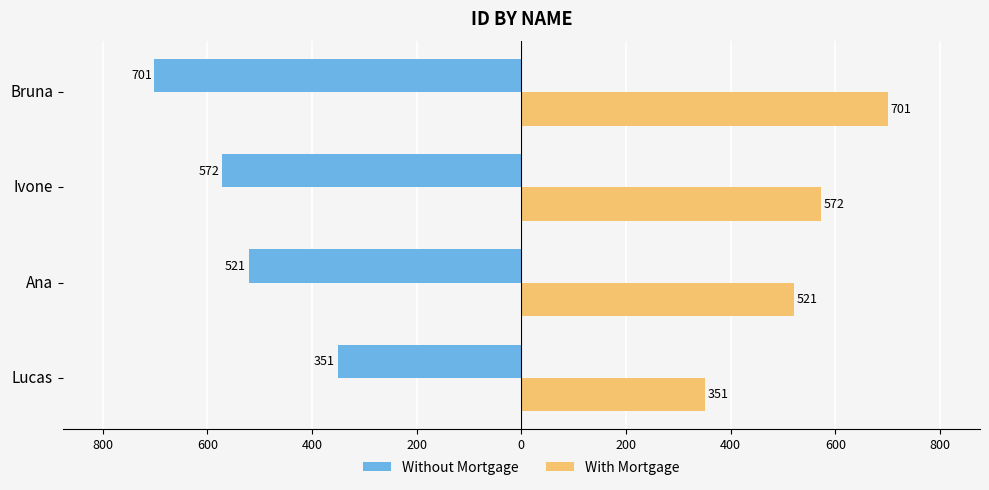

What are all the series names shown in the legend?

Without Mortgage, With Mortgage